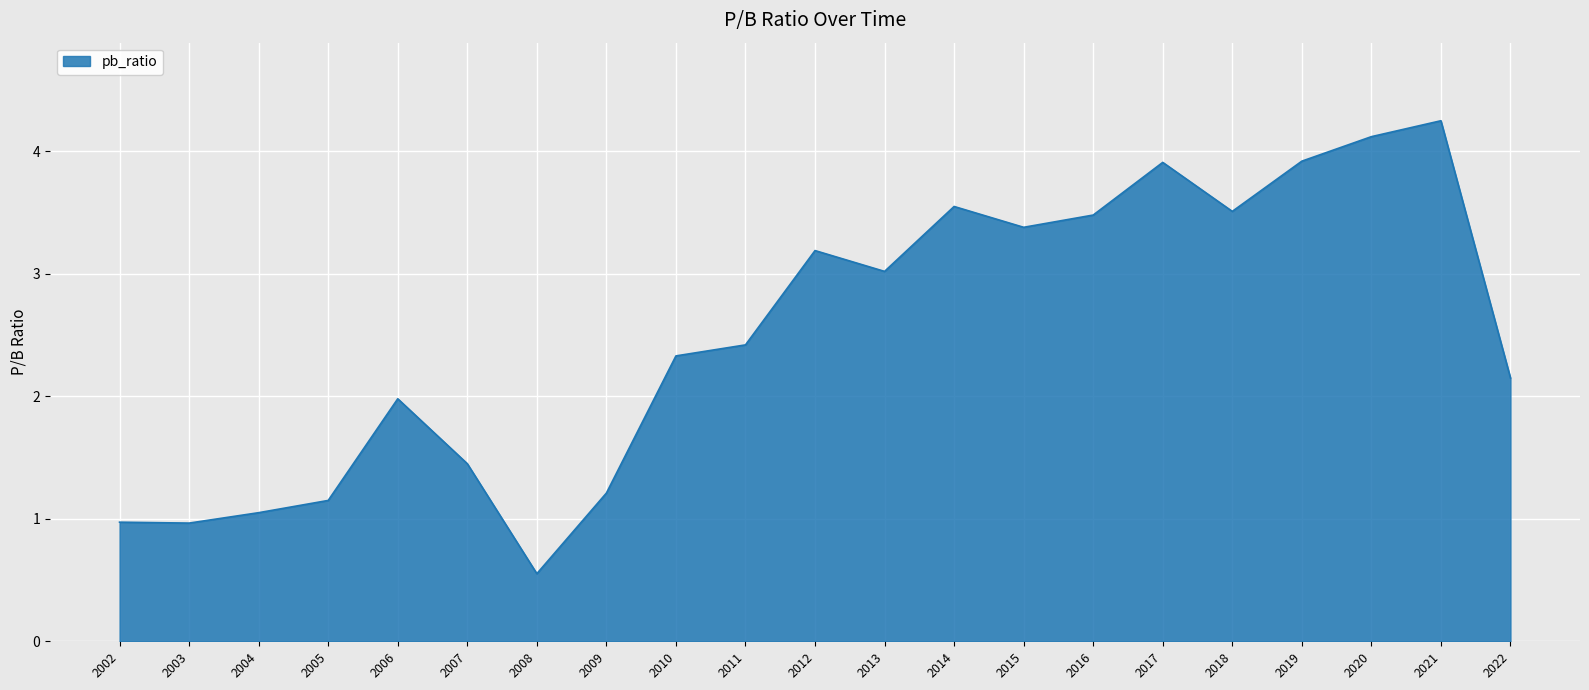

Read the value at 2012.

3.2